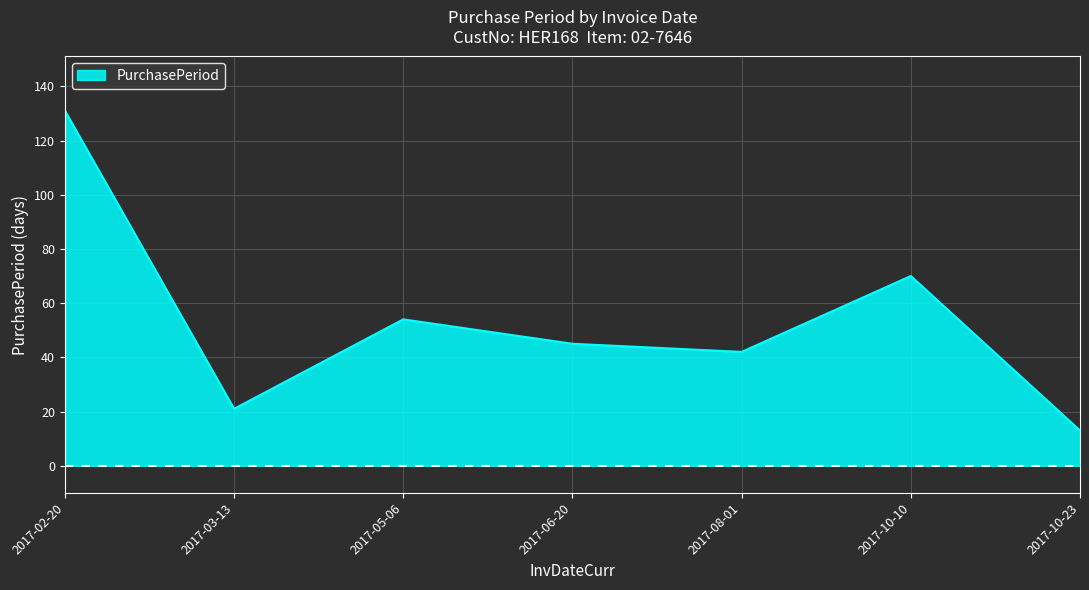

List the labels in order of value, smallest first.

2017-10-23, 2017-03-13, 2017-08-01, 2017-06-20, 2017-05-06, 2017-10-10, 2017-02-20